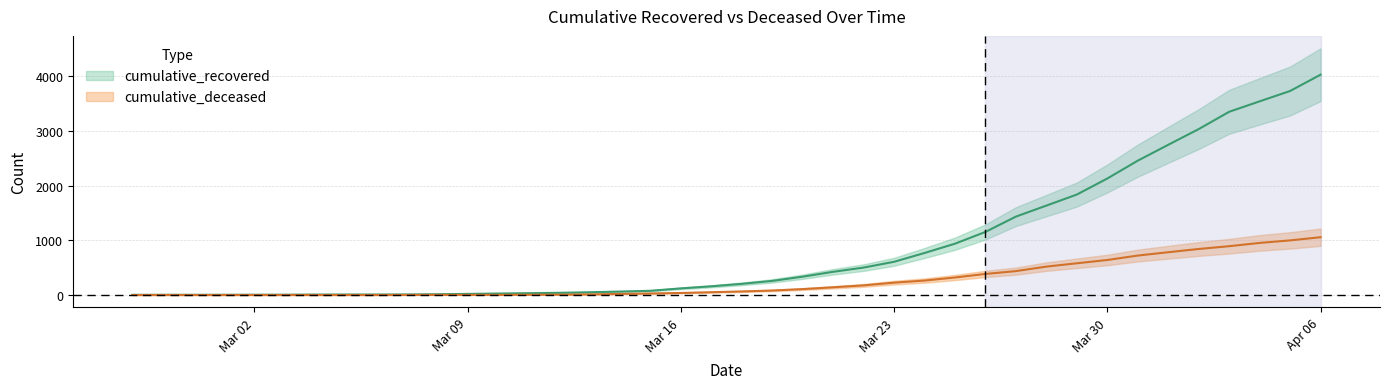

True or false: cumulative_recovered and cumulative_deceased intersect in this chart.

False